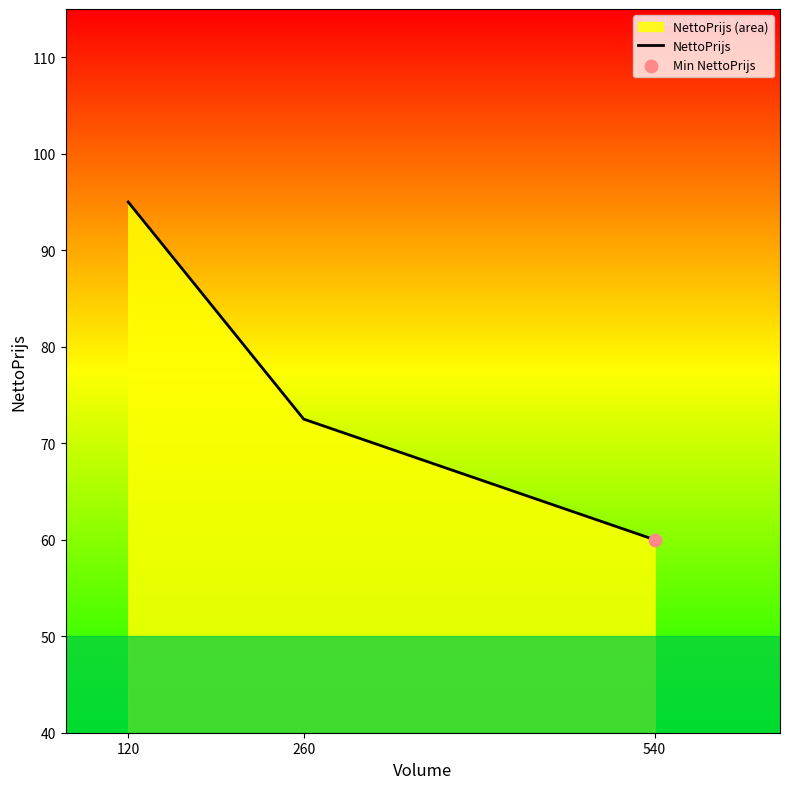

Approximately how many times larger is the value at 120 compared to 540?

1.6